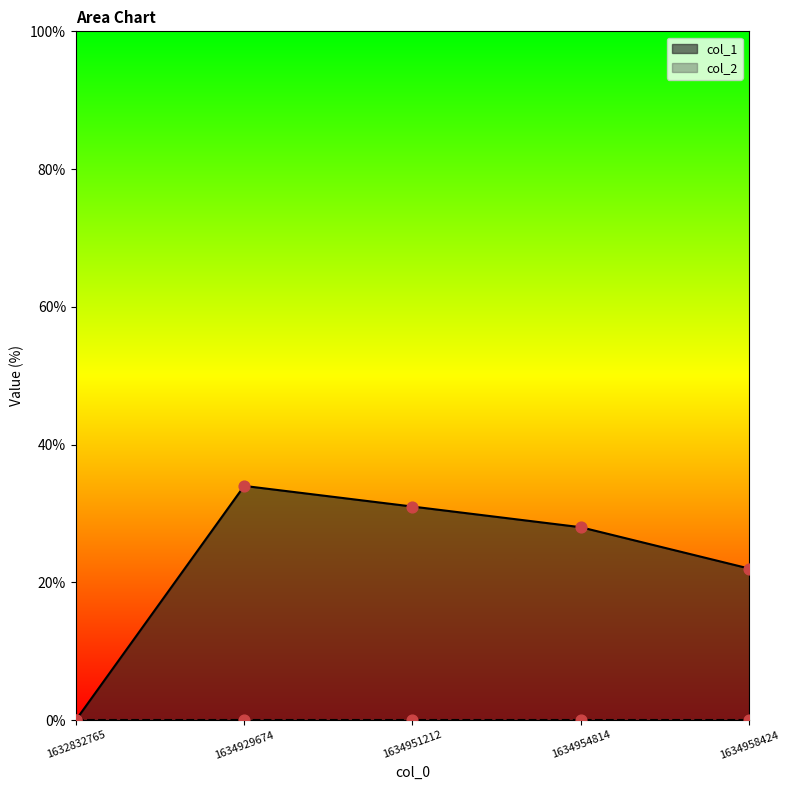

What is the ratio of the value at 1634954814 to the value at 1634951212?

0.9